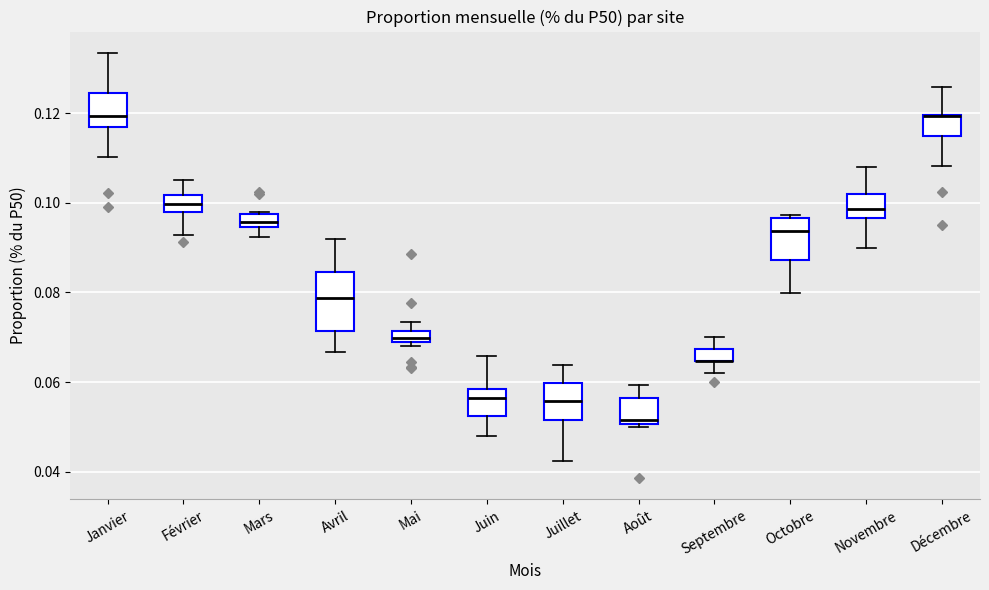

Which box is the tallest, from its lower edge to its upper edge?

Avril